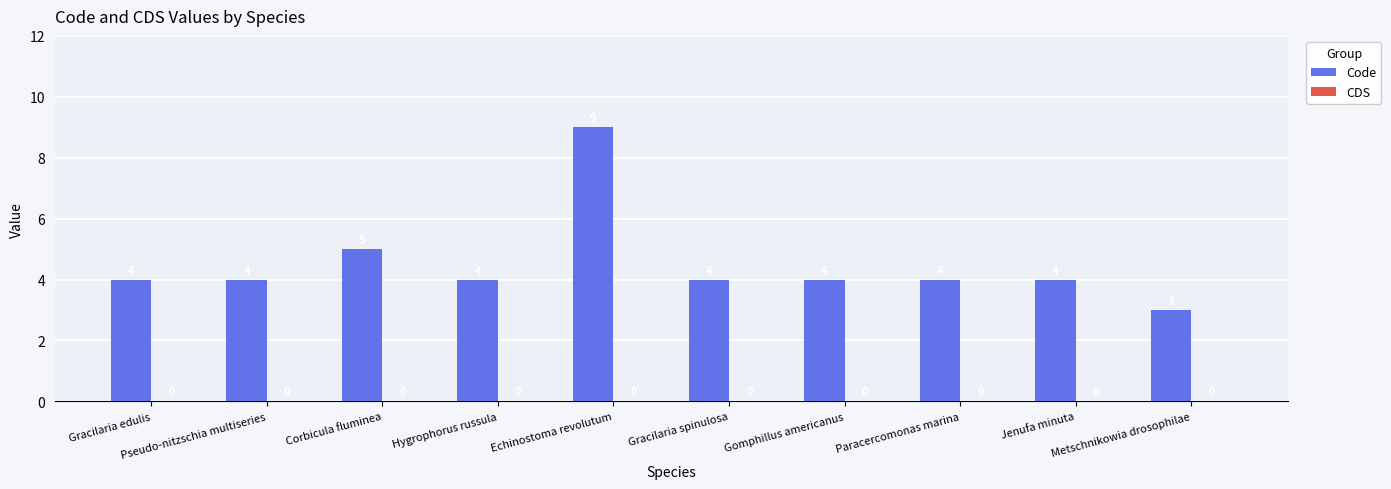

What is the value of the 9th bar from the left?

4